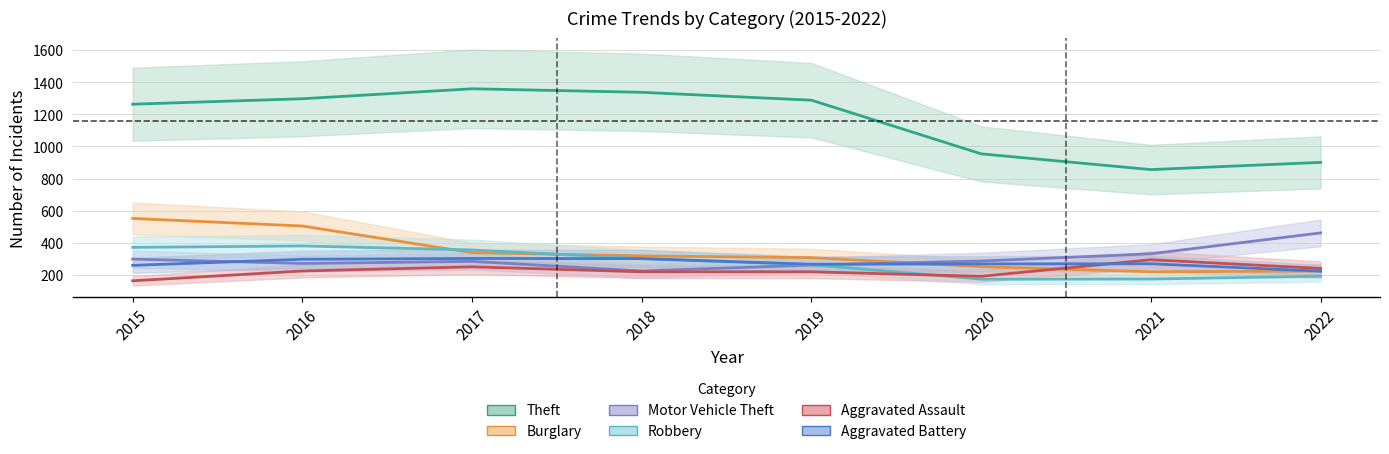

List the labels in order of Burglary value, smallest first.

2021, 2022, 2020, 2019, 2018, 2017, 2016, 2015